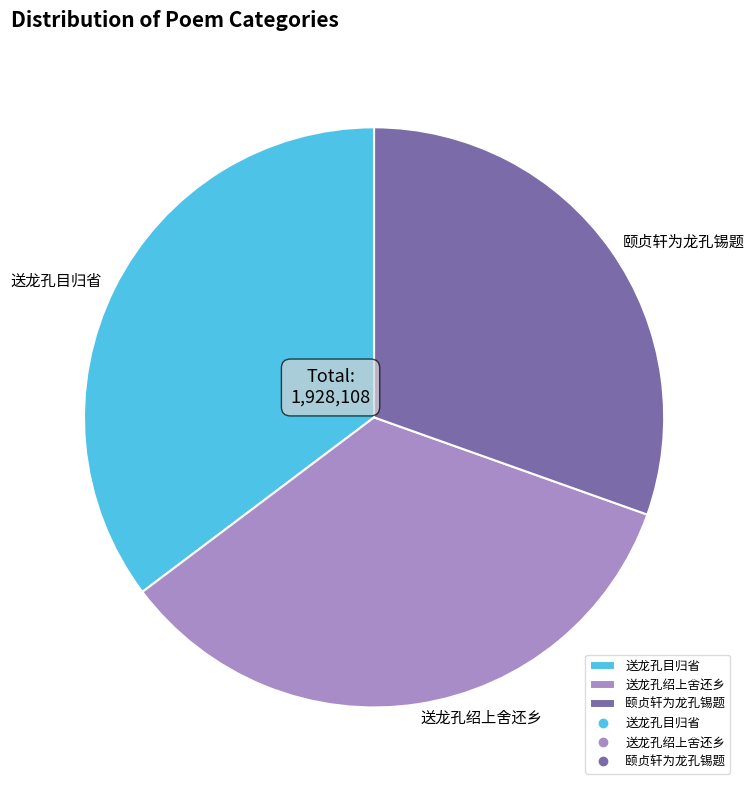

What is the ratio of the value at 颐贞轩为龙孔锡题 to the value at 送龙孔绍上舍还乡?

0.9